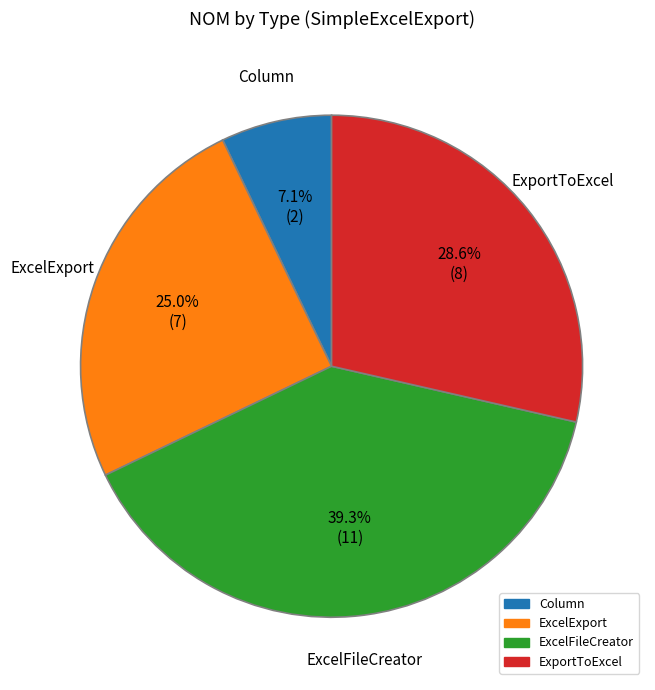

Approximately how many times larger is the value at ExcelExport compared to ExcelFileCreator?

0.6